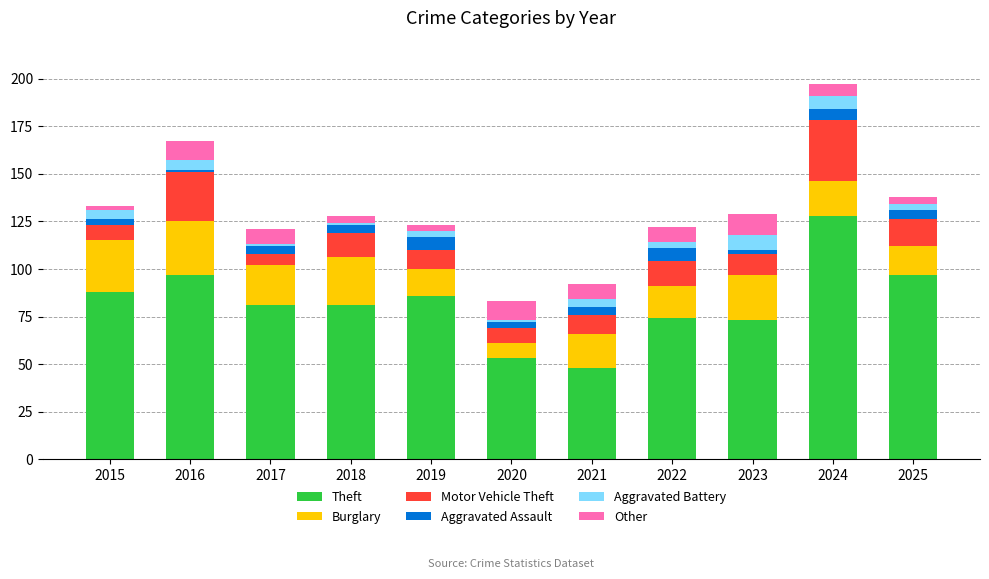

What is the highest value of the Theft series?

128